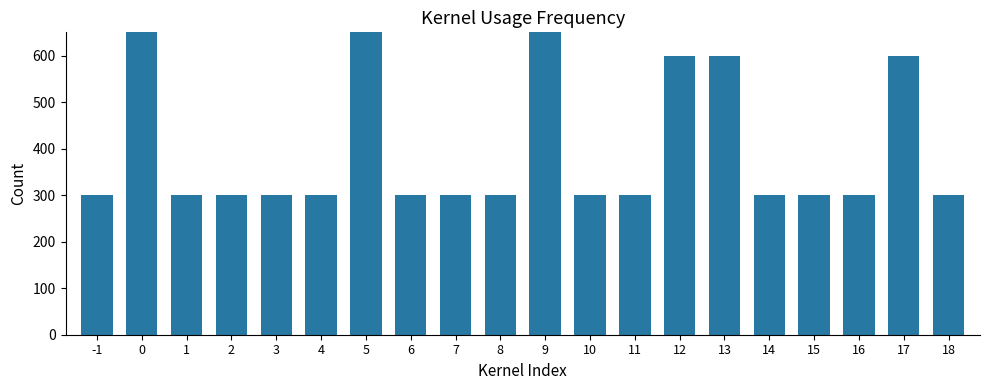

Approximately how many times larger is the value at 16 compared to 3?

1.0